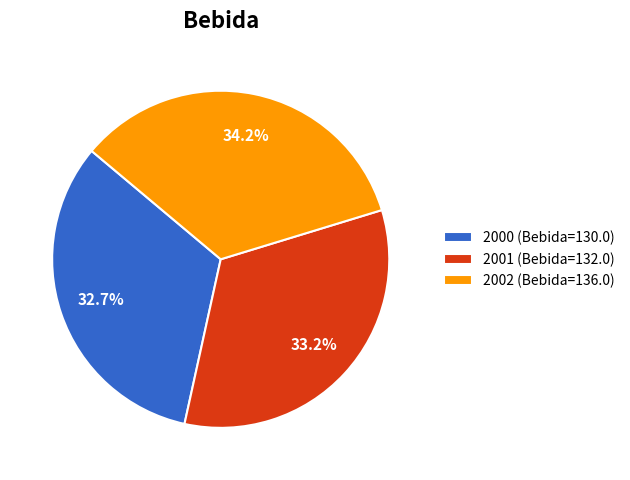

Approximately how many times larger is the value at 2000 compared to 2001?

1.0